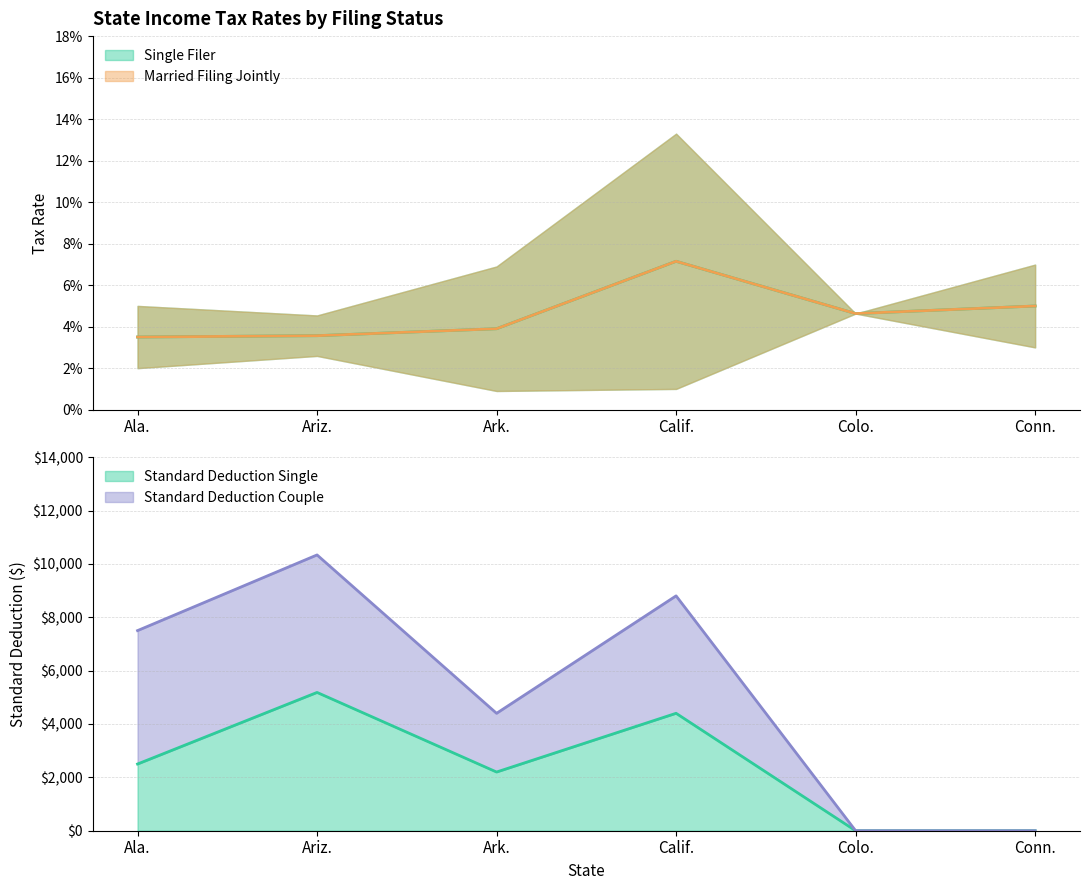

At which category is the sum across all series the highest?

Ariz.